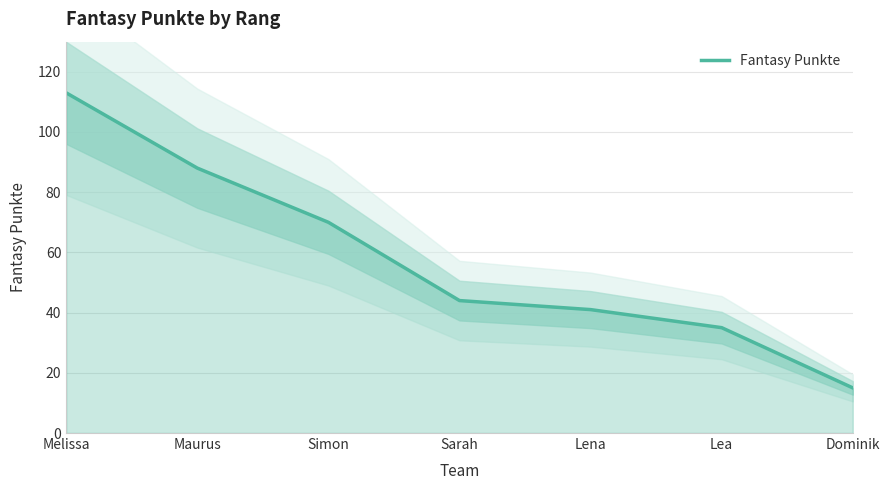

What is the difference between the values at Melissa and Lea?

78